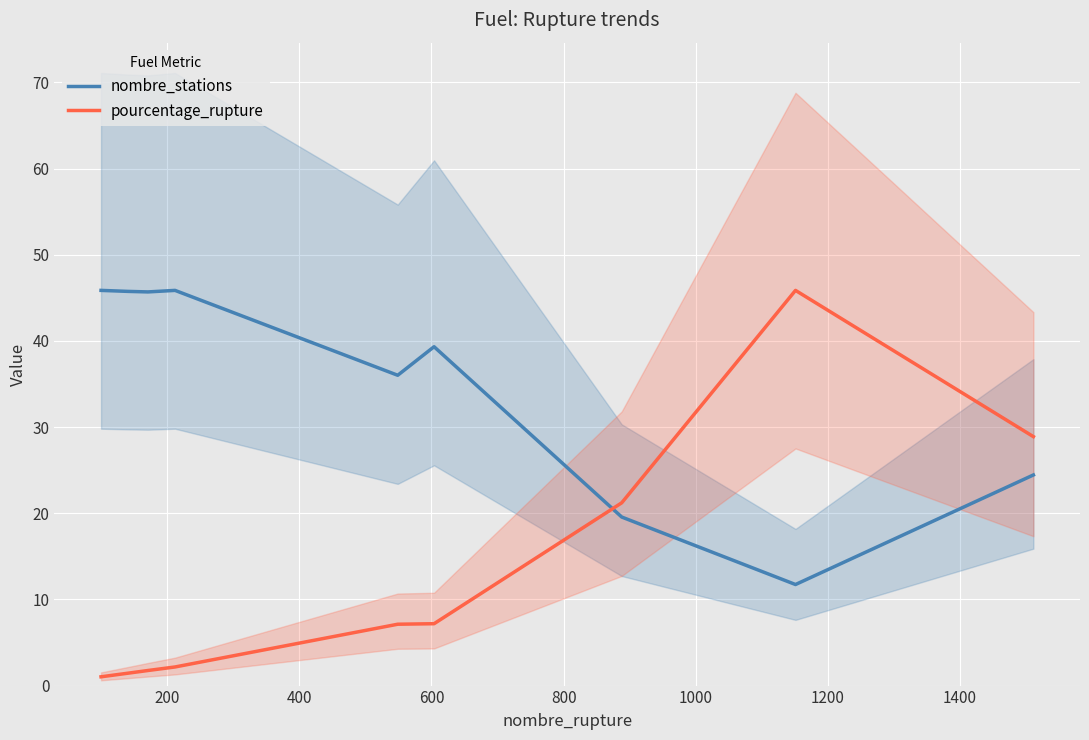

What is the value of the nombre_stations point at the 5th from the left?

36.0